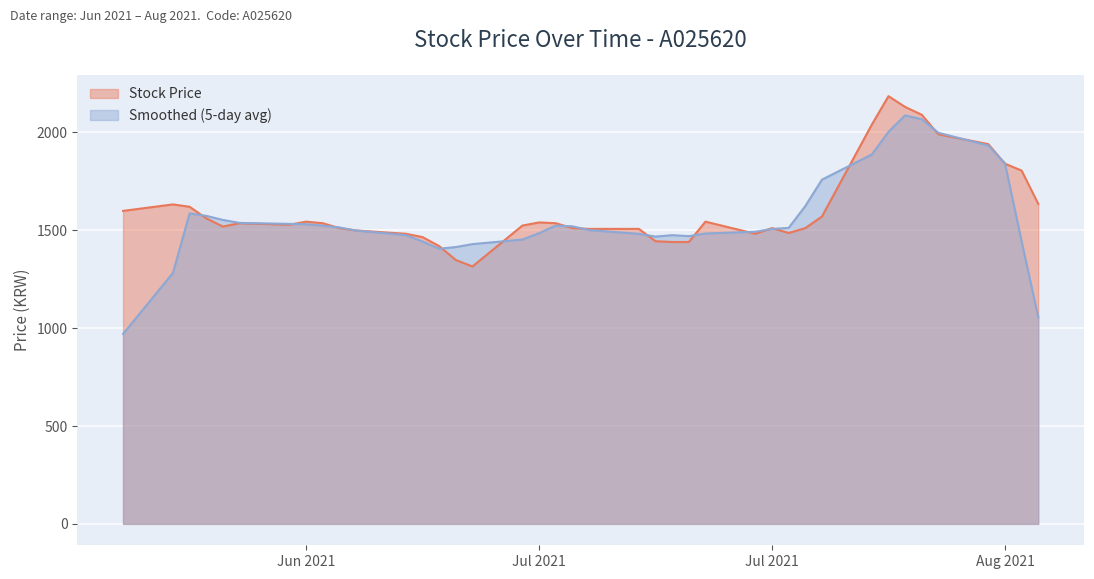

How many lines are shown in the chart?

2